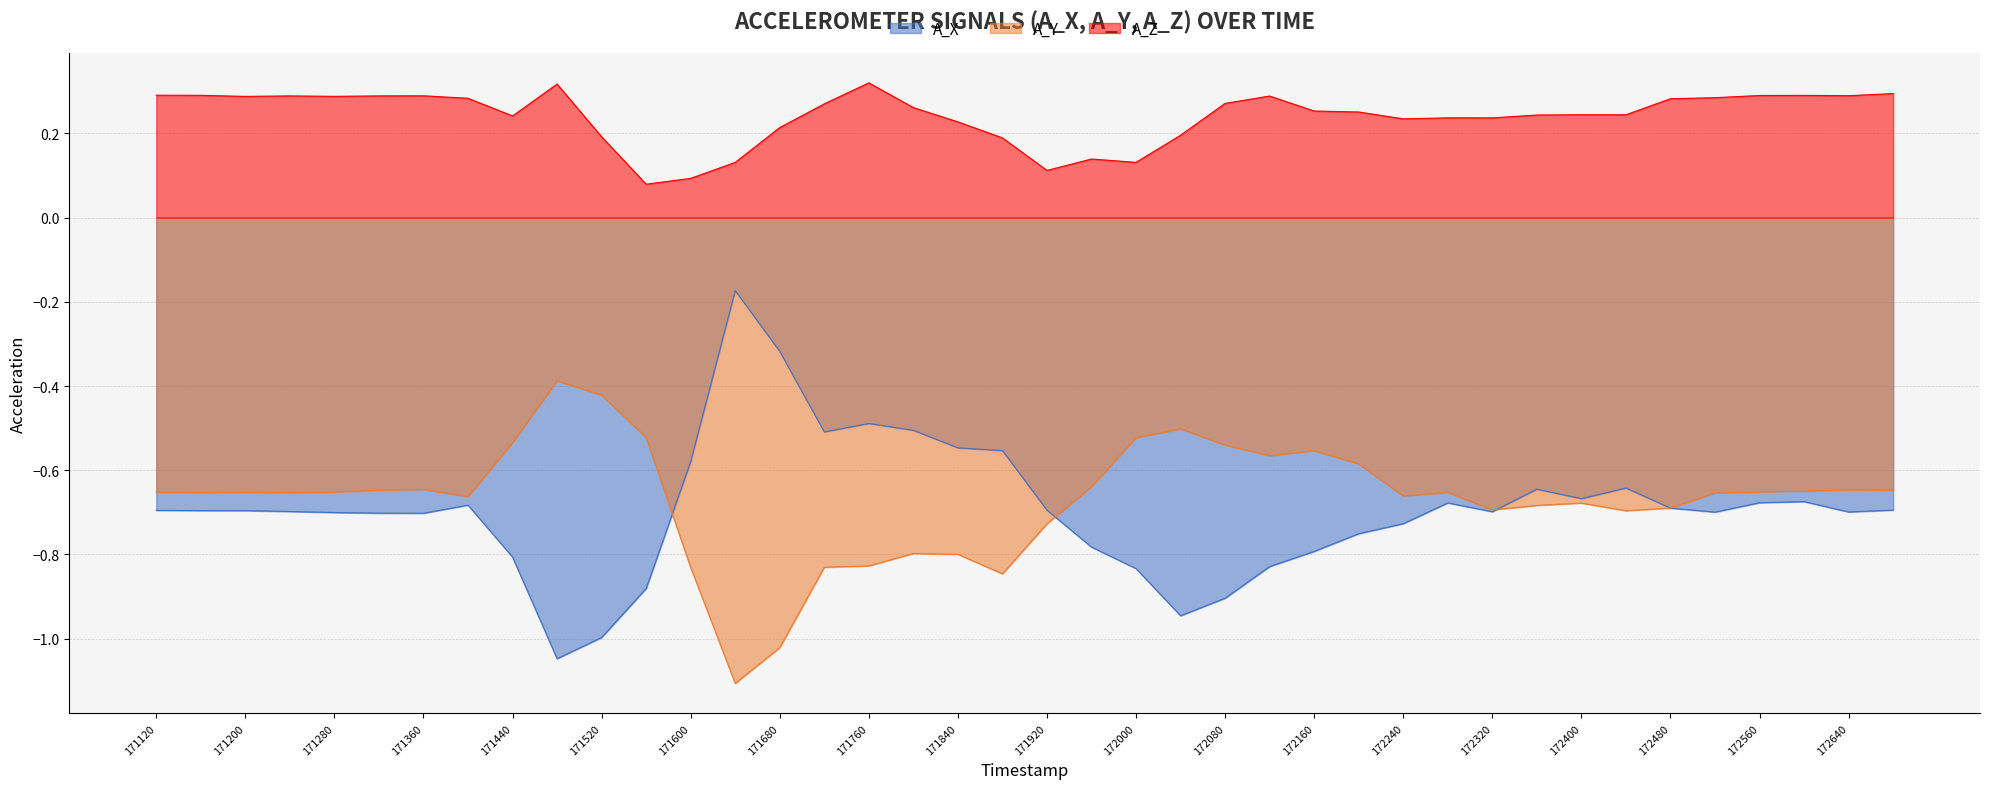

What is the average value of the A_X series?

-0.7